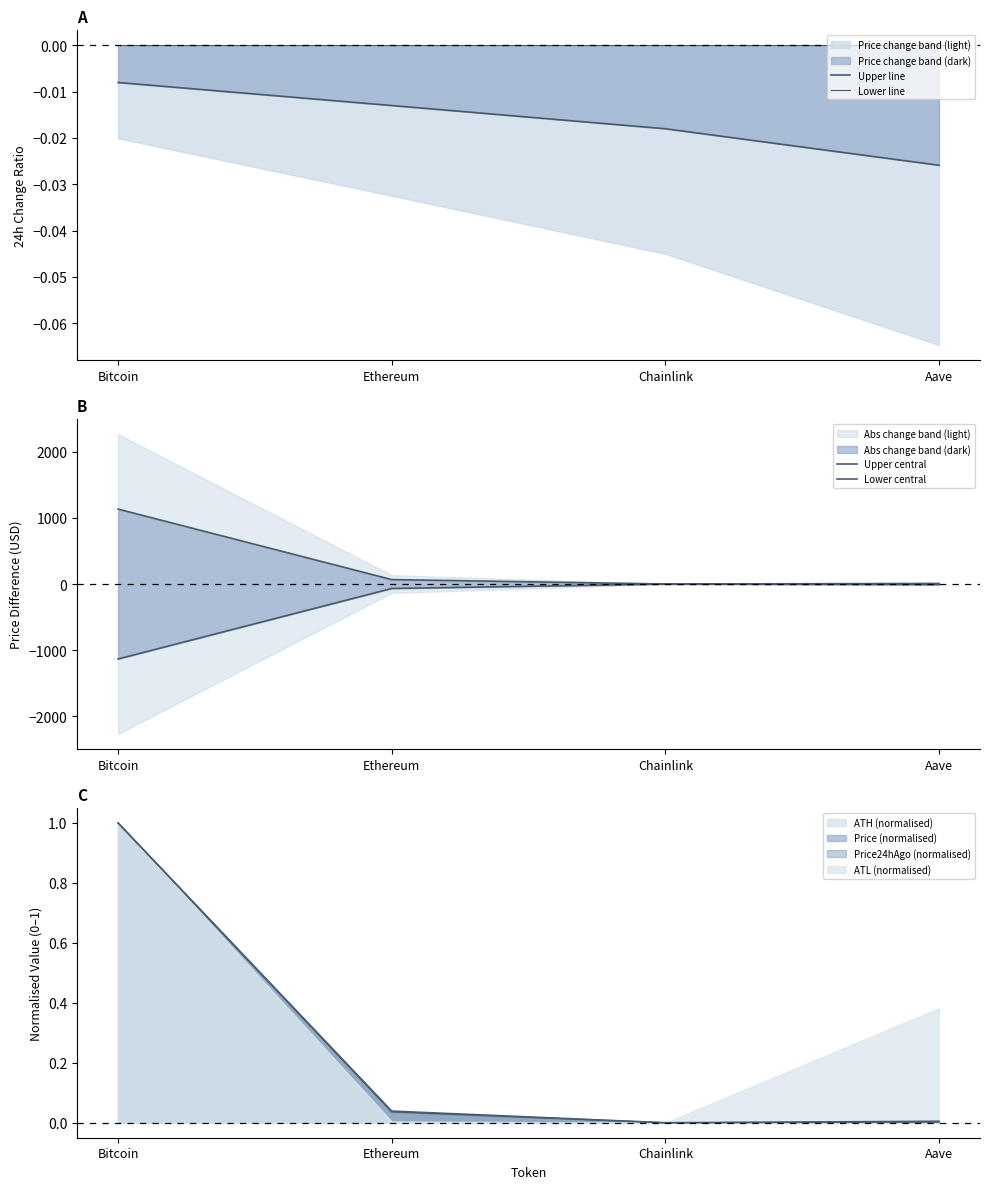

Is the value of Price24hAgo (normalised) at Aave greater than the value of Price (normalised) at Ethereum?

No